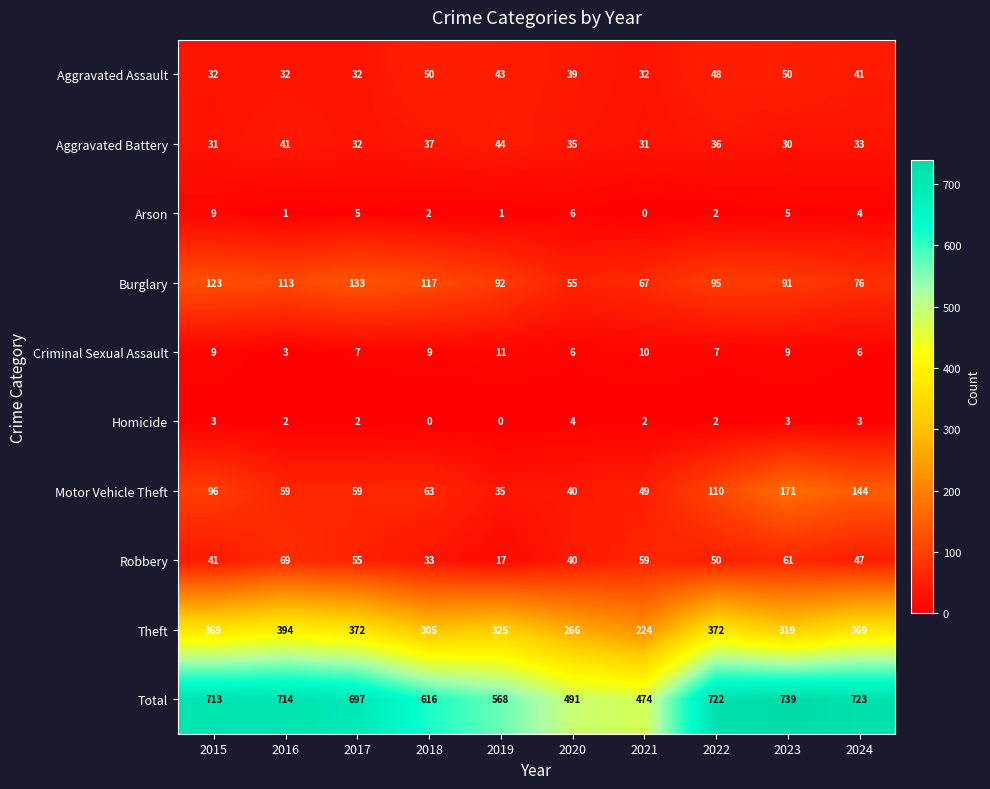

What is the total value across all series at 2015?

1426